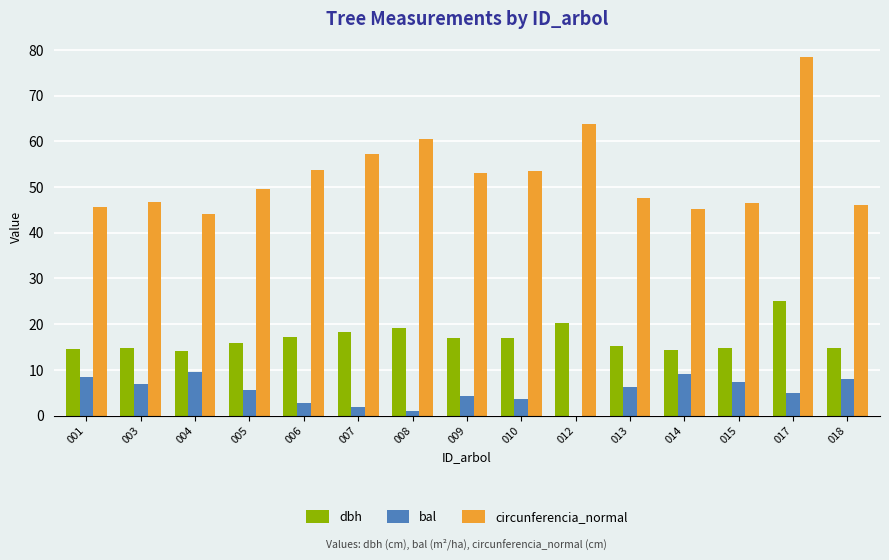

What are all the series names shown in the legend?

dbh, bal, circunferencia_normal